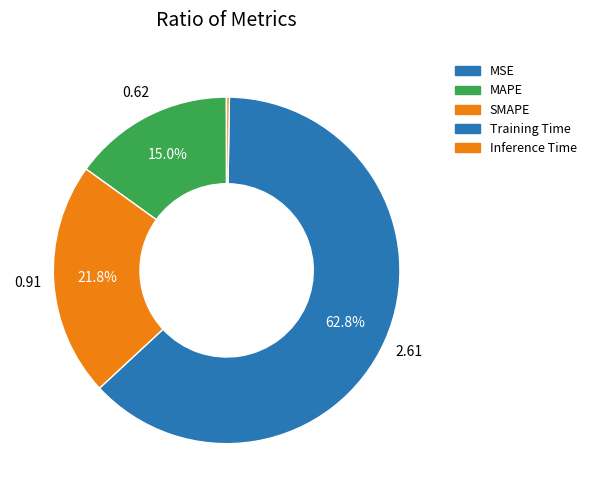

Is it true that MAPE is 27% of the pie?

False